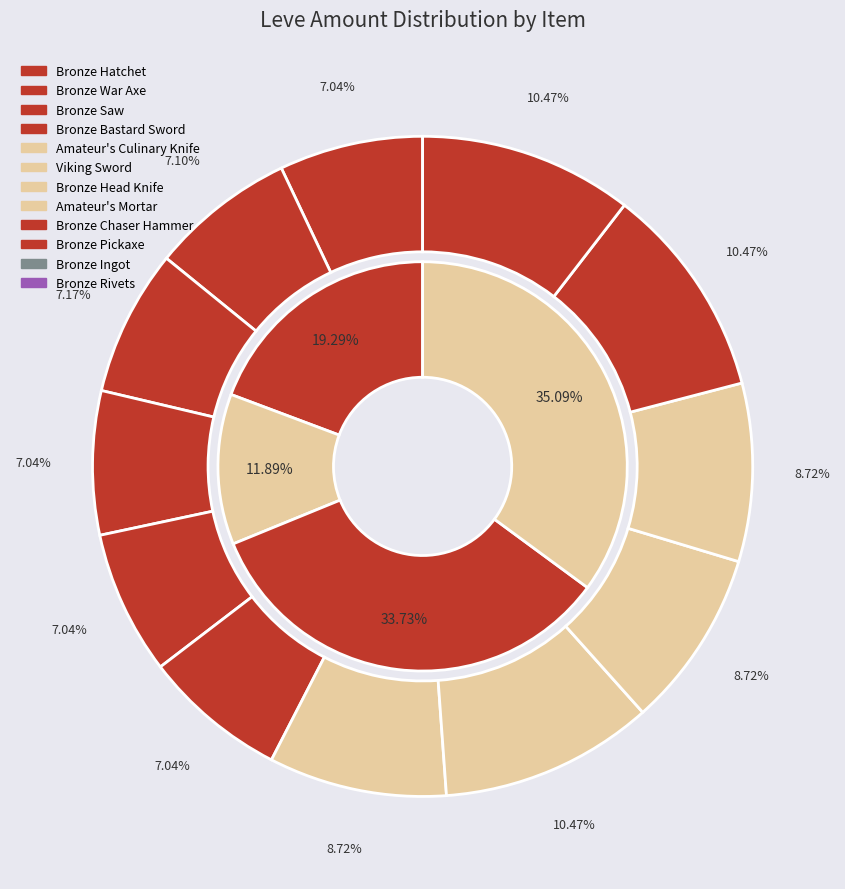

Which category has the smallest portion of the pie?

Bronze Hatchet